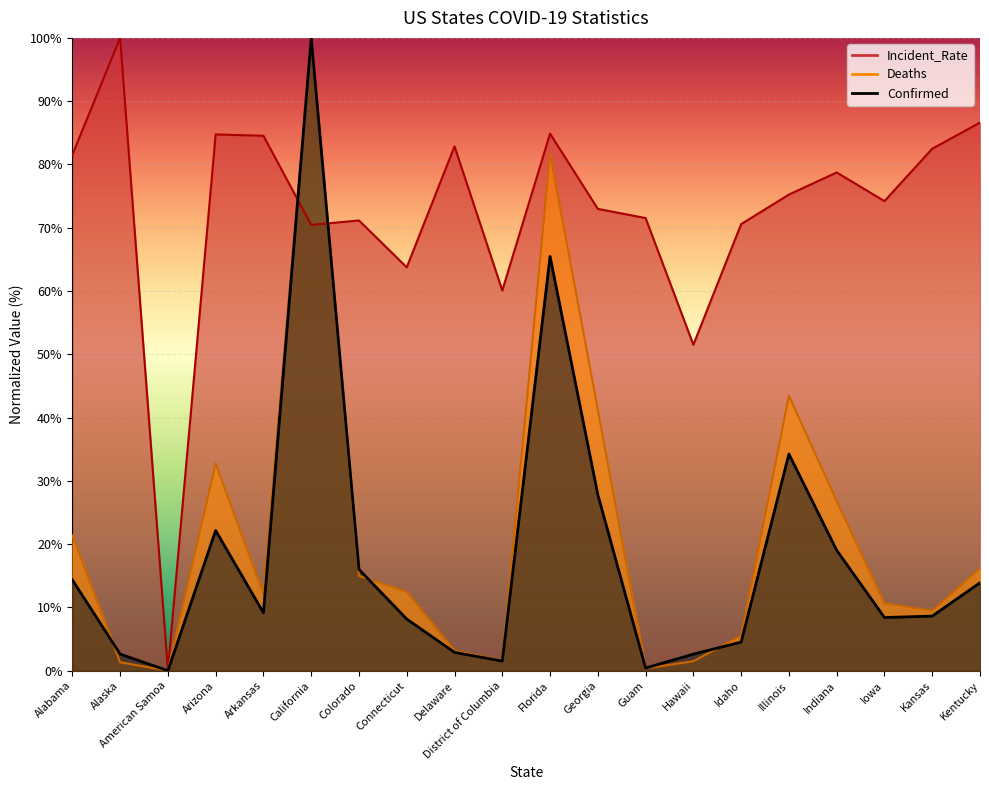

Reading left to right, transcribe all the data shown in this chart.

Confirmed: Alabama=14.4	Alaska=2.6	American Samoa=0.0	Arizona=22.2	Arkansas=9.2	California=100.0	Colorado=16.0	Connecticut=8.2	Delaware=2.9	District of Columbia=1.5	Florida=65.5	Georgia=27.8	Guam=0.4	Hawaii=2.6	Idaho=4.5	Illinois=34.2	Indiana=19.0	Iowa=8.4	Kansas=8.6	Kentucky=13.9
Deaths: Alabama=21.4	Alaska=1.3	American Samoa=0.0	Arizona=32.8	Arkansas=12.1	California=100.0	Colorado=15.0	Connecticut=12.5	Delaware=3.2	District of Columbia=1.6	Florida=81.7	Georgia=41.2	Guam=0.4	Hawaii=1.5	Idaho=5.5	Illinois=43.5	Indiana=26.8	Iowa=10.6	Kansas=9.5	Kentucky=16.2
Incident_Rate: Alabama=81.5	Alaska=100.0	American Samoa=0.1	Arizona=84.7	Arkansas=84.5	California=70.4	Colorado=71.1	Connecticut=63.7	Delaware=82.9	District of Columbia=60.1	Florida=84.9	Georgia=73.0	Guam=71.5	Hawaii=51.5	Idaho=70.6	Illinois=75.2	Indiana=78.7	Iowa=74.2	Kansas=82.5	Kentucky=86.6